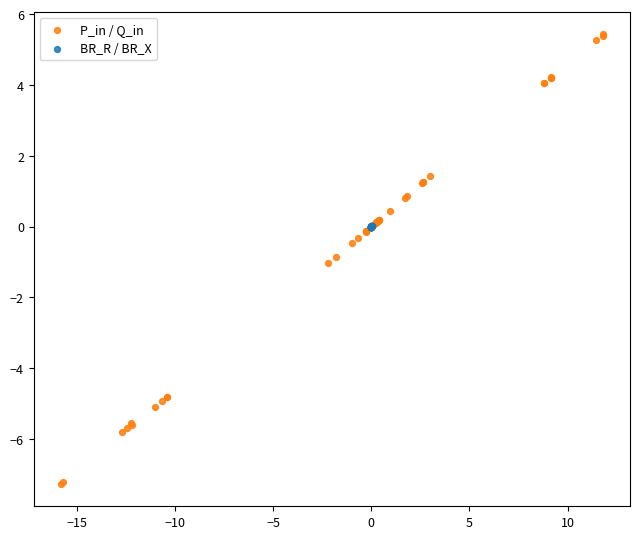

What are all the series names shown in the legend?

P_in / Q_in, BR_R / BR_X